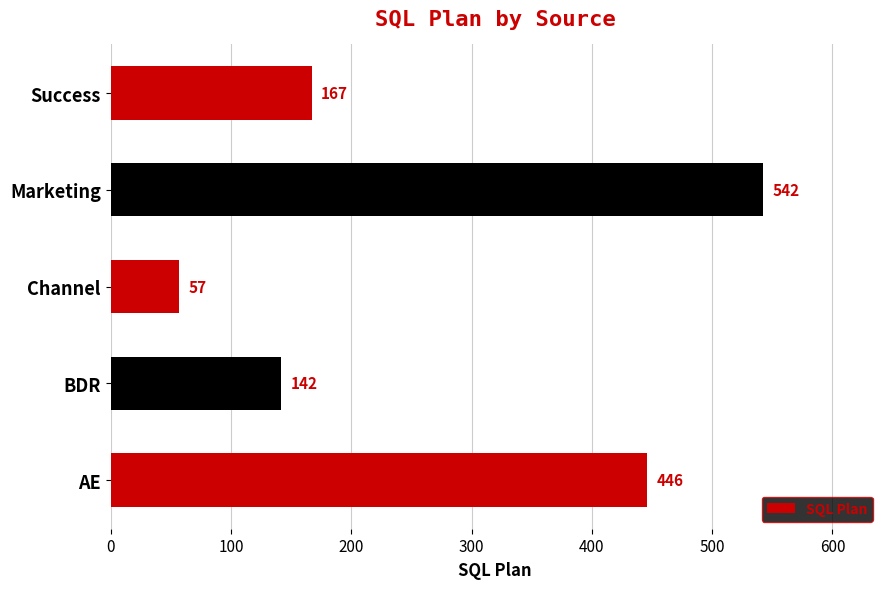

What is the average value?

271